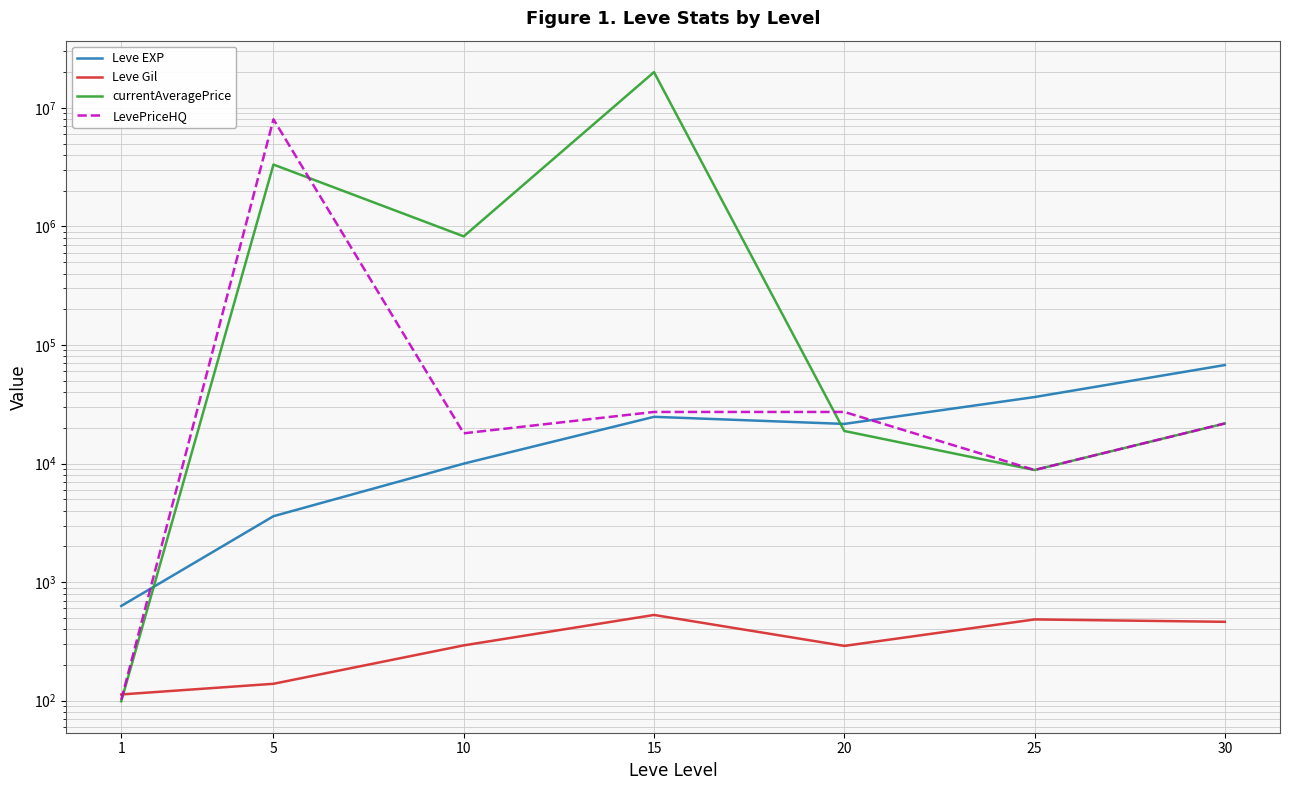

Which series has the largest total across all categories?

currentAveragePrice